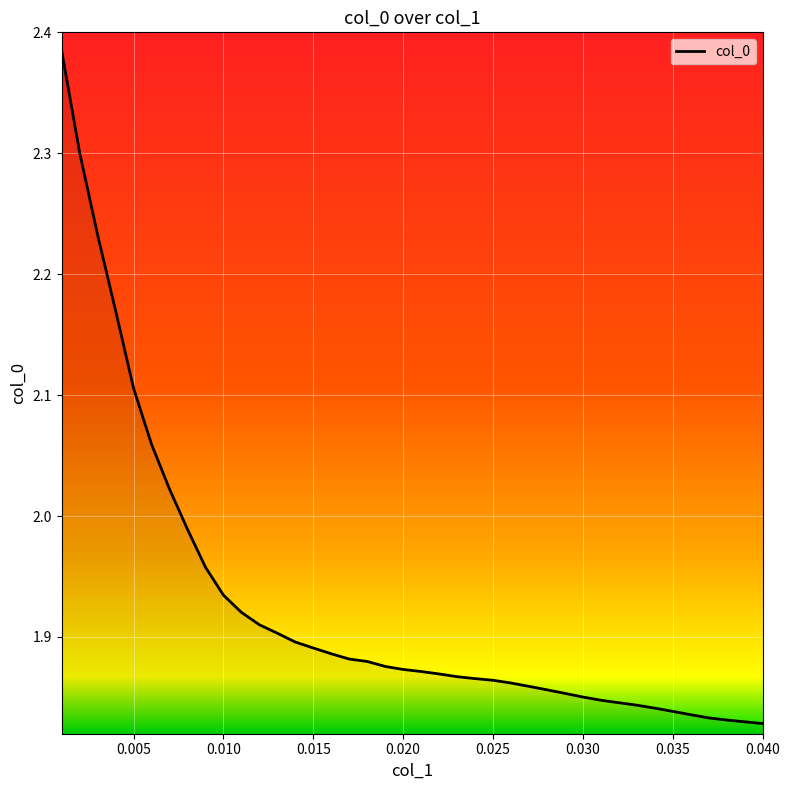

What is the difference between the maximum and minimum values?

0.6